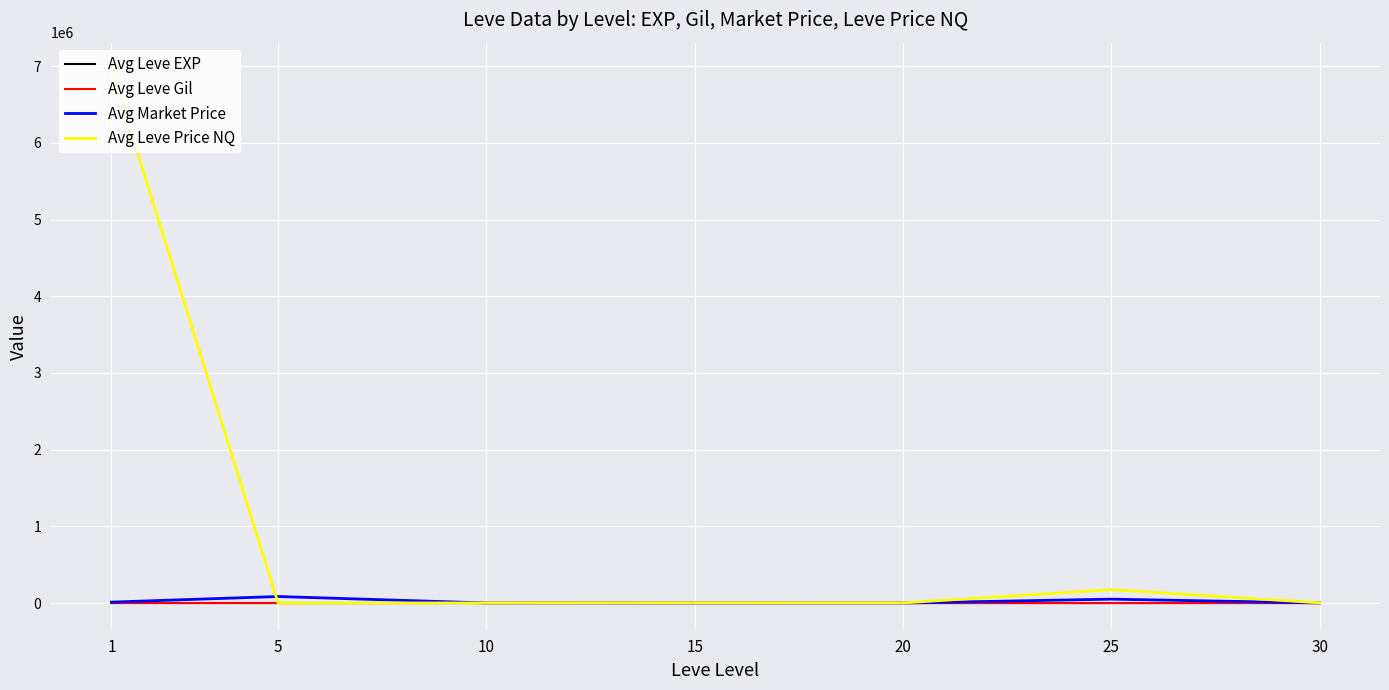

What is the sum of the Avg Leve Price NQ values at 15 and 30?

3758.4